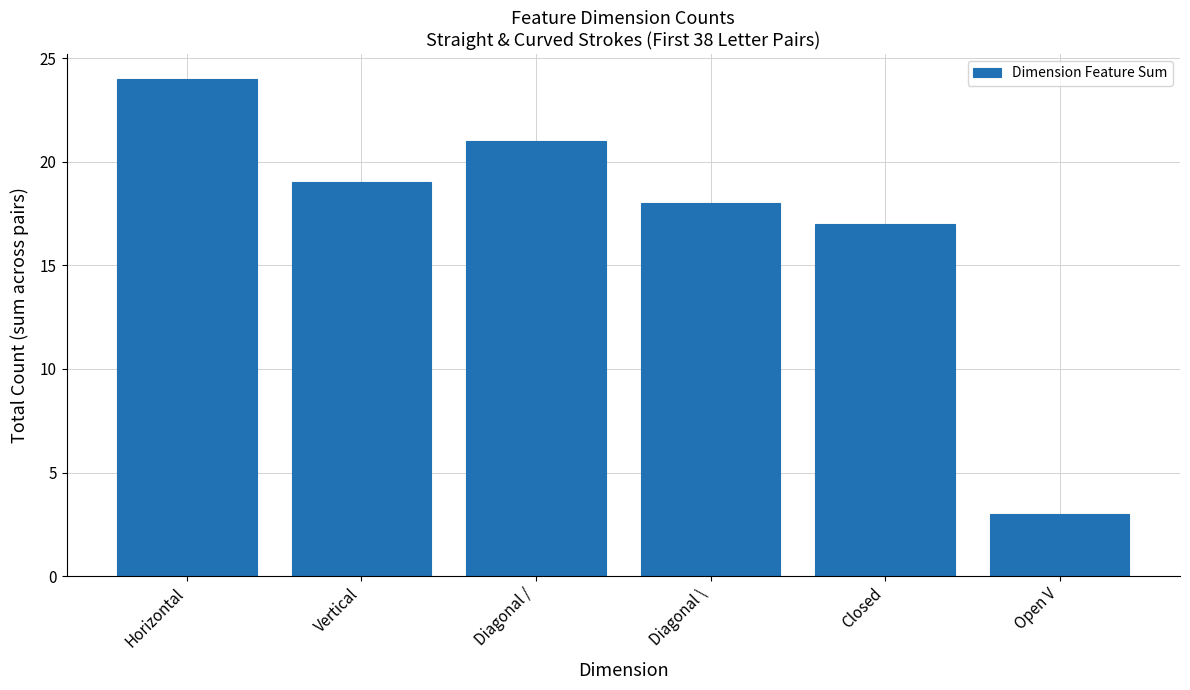

Where is the data nearest to the value 13?

Closed